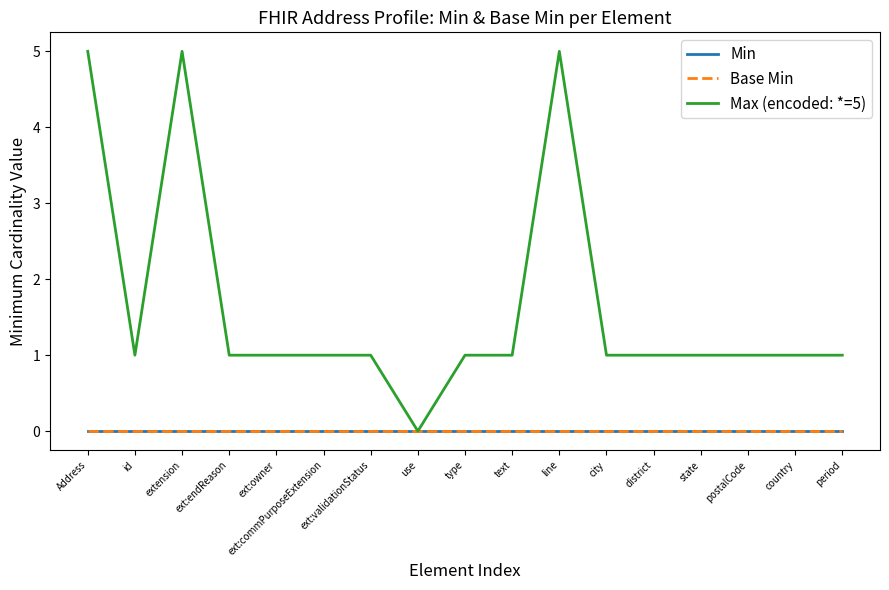

Does the chart display data point markers on the line(s)?

No